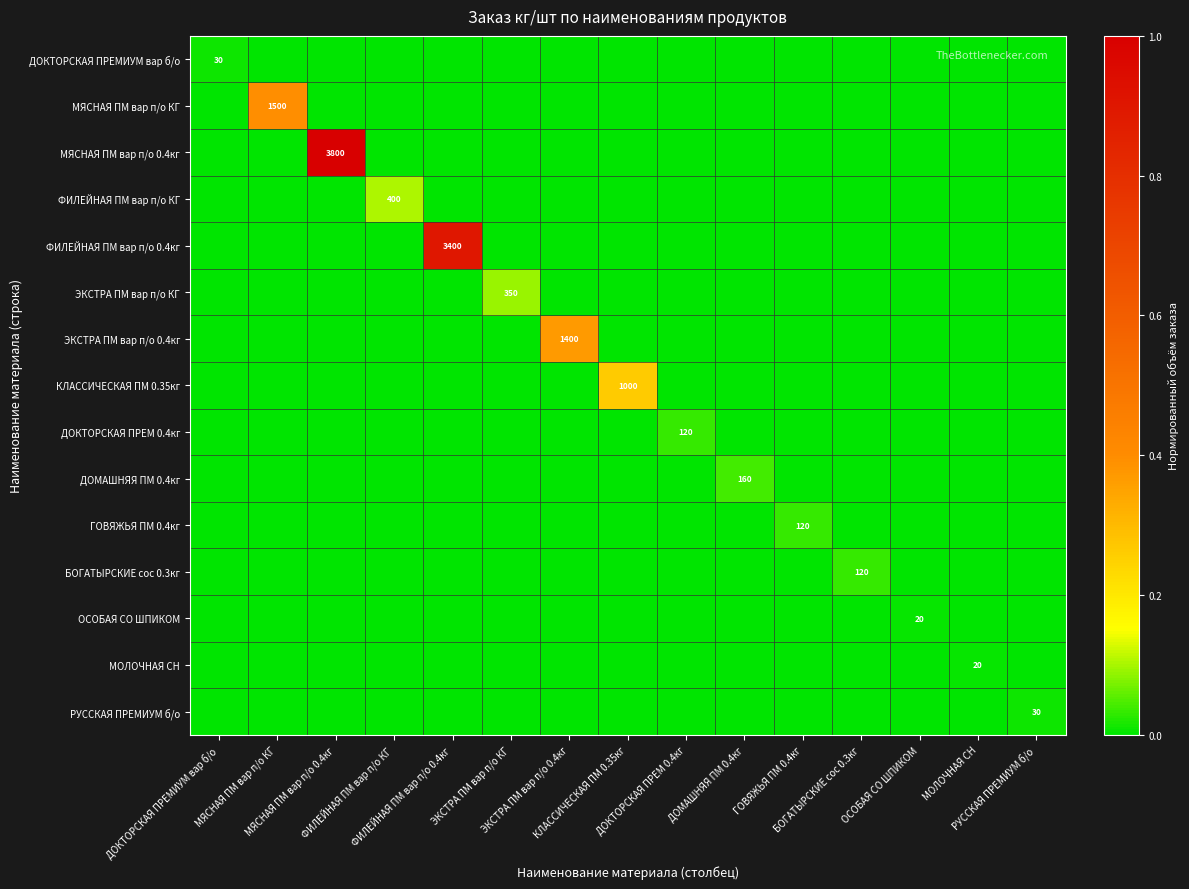

The value of ДОМАШНЯЯ ПМ 0.4кг at ДОКТОРСКАЯ ПРЕМ 0.4кг is 0.0. True or false?

True